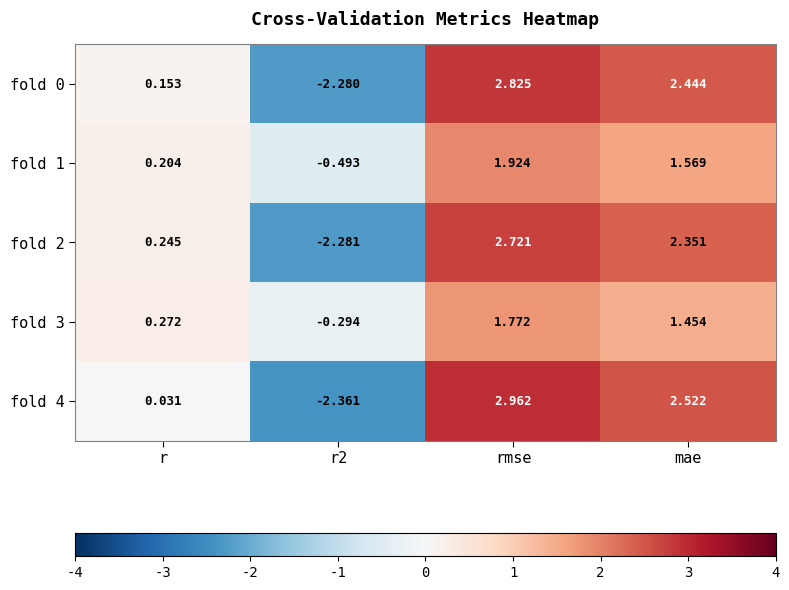

At which label does fold 0 reach its peak?

rmse